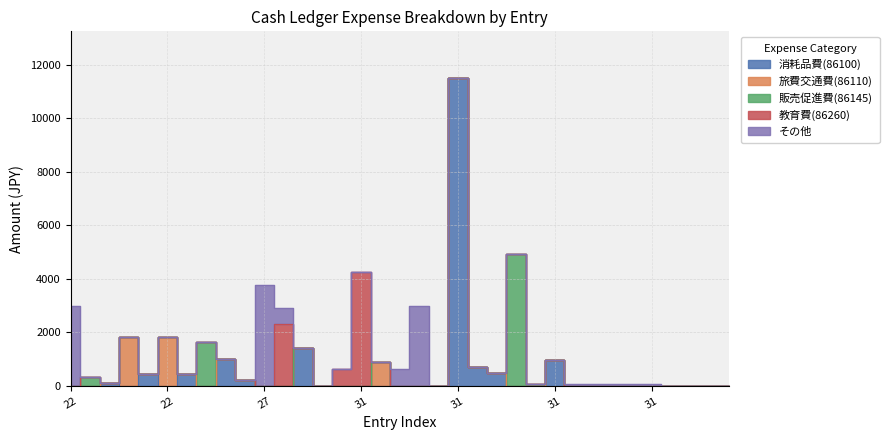

Which has a higher value, 22 or 31?

22